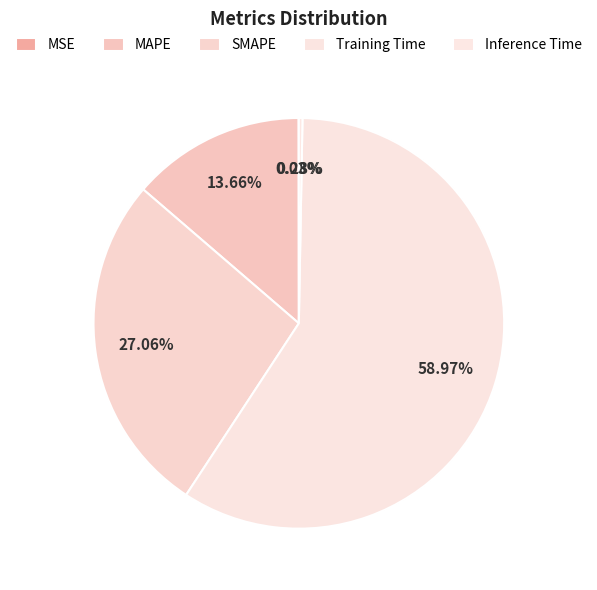

How many segments does this pie chart have?

5